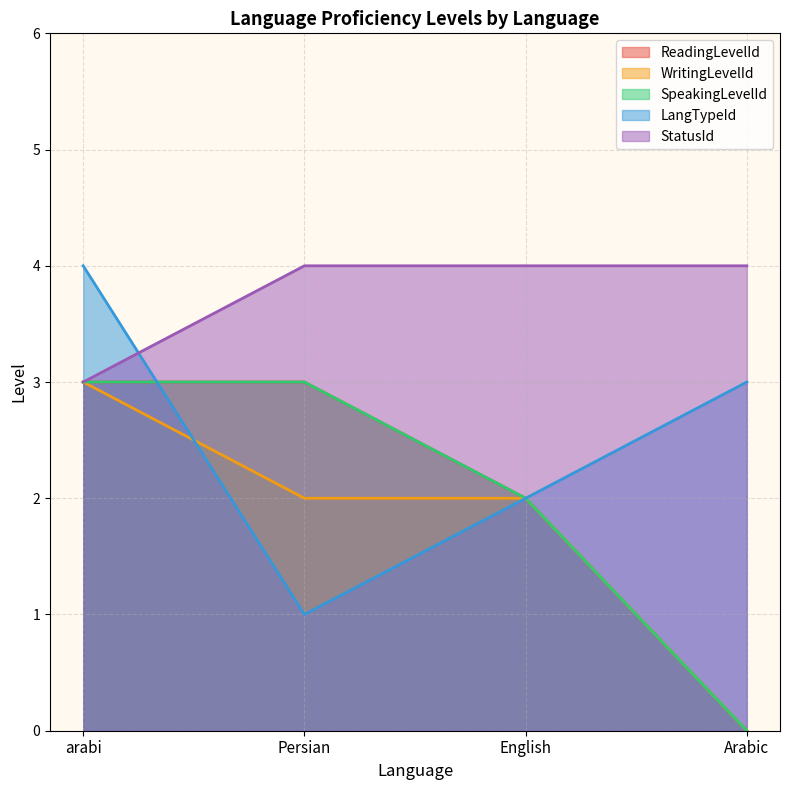

Reading right to left, extract all data points from this chart.

ReadingLevelId: 0	2	3	3
WritingLevelId: 0	2	2	3
SpeakingLevelId: 0	2	3	3
LangTypeId: 3	2	1	4
StatusId: 4	4	4	3